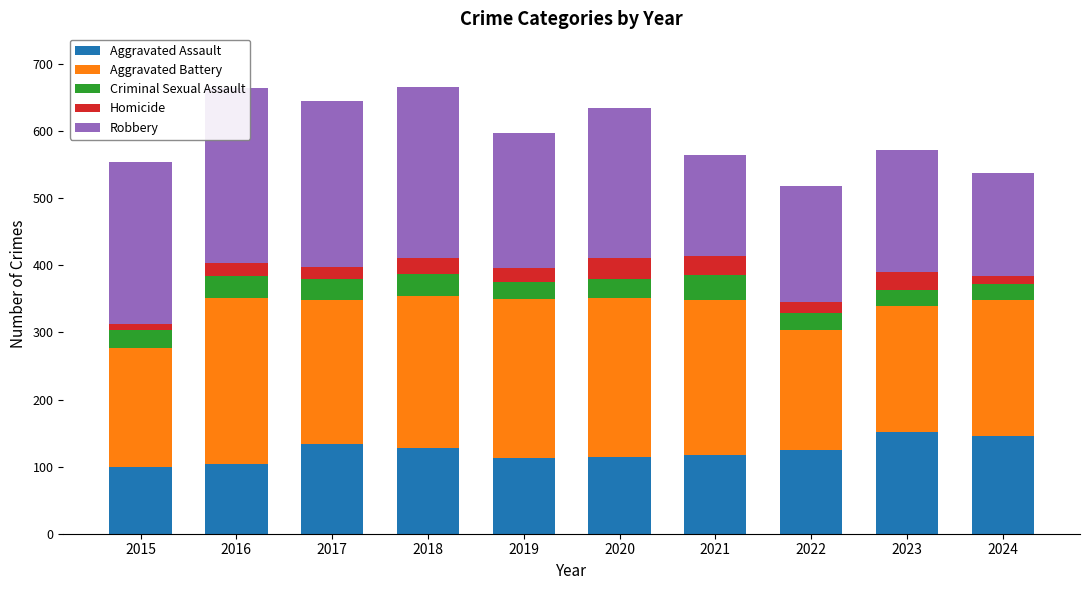

Reading left to right, list all the values displayed in this chart.

Aggravated Assault: 100	104	134	128	113	115	118	125	152	145
Aggravated Battery: 177	247	215	227	237	237	230	178	187	204
Criminal Sexual Assault: 26	33	30	32	25	27	37	26	25	24
Homicide: 9	20	18	24	21	32	29	17	26	11
Robbery: 242	261	248	255	202	224	151	172	182	154